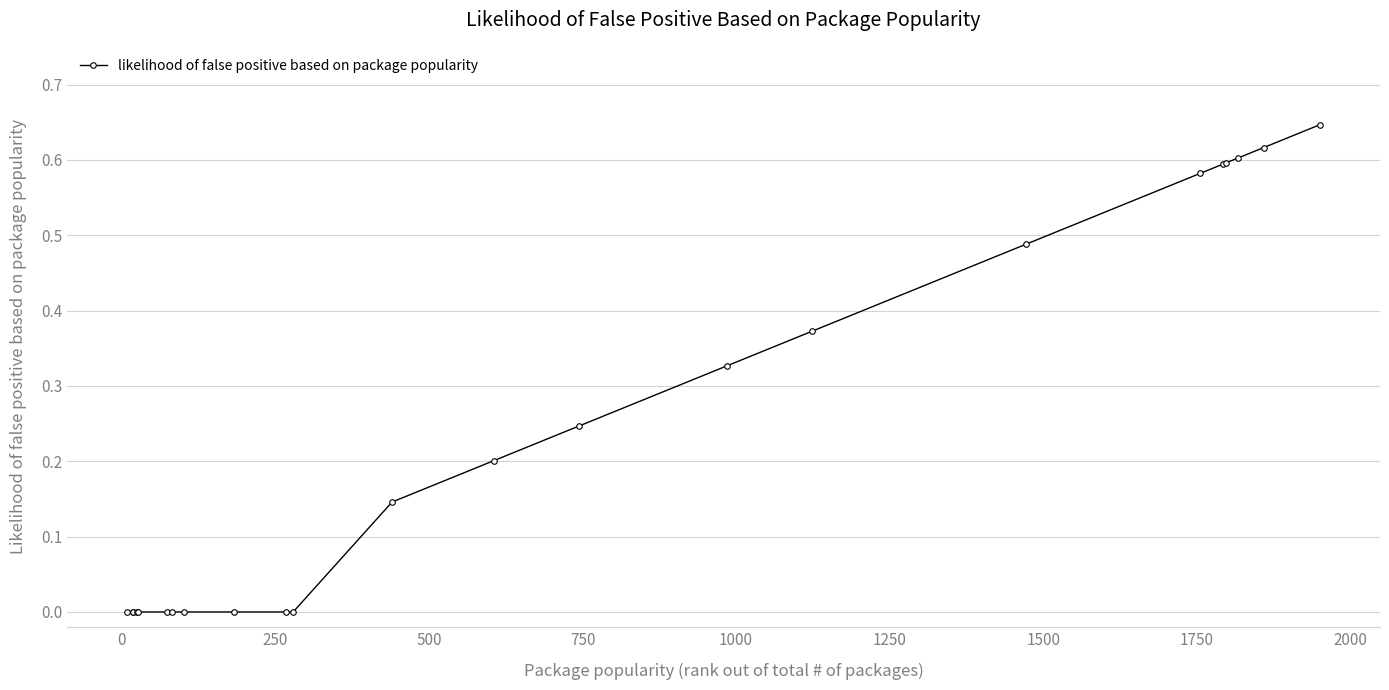

What is the sum of all values?

5.4